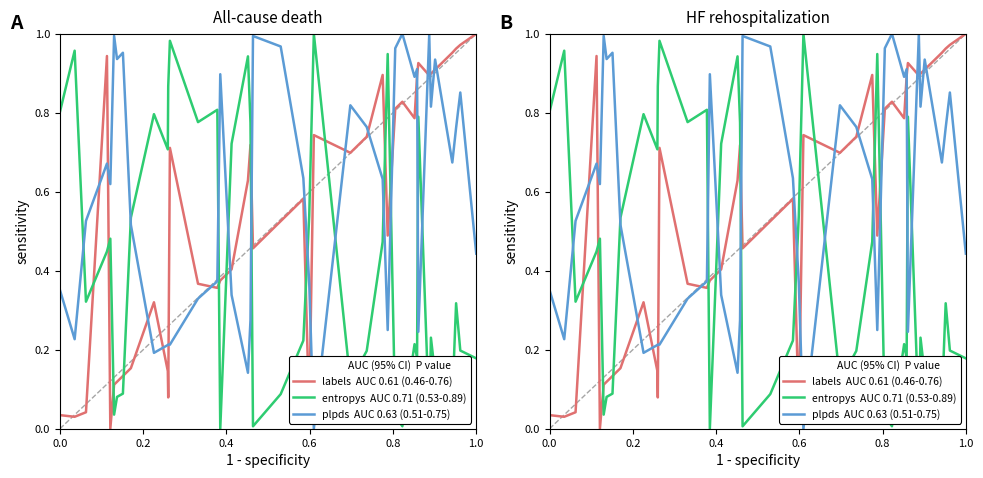

In labels  AUC 0.61 (0.46-0.76), how many points are lower than both neighbors (excluding endpoints)?

10